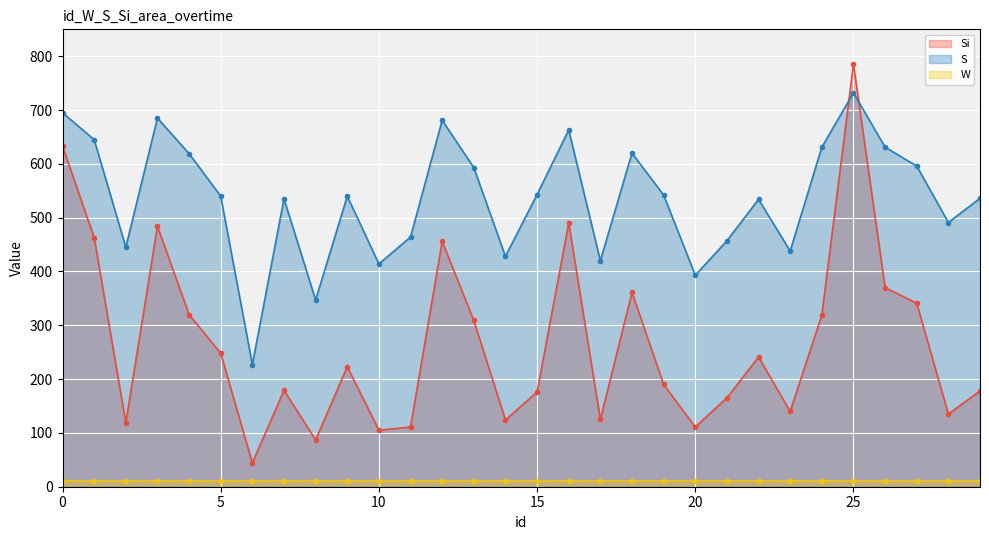

The Si series shows 633 at 0. True or false?

True